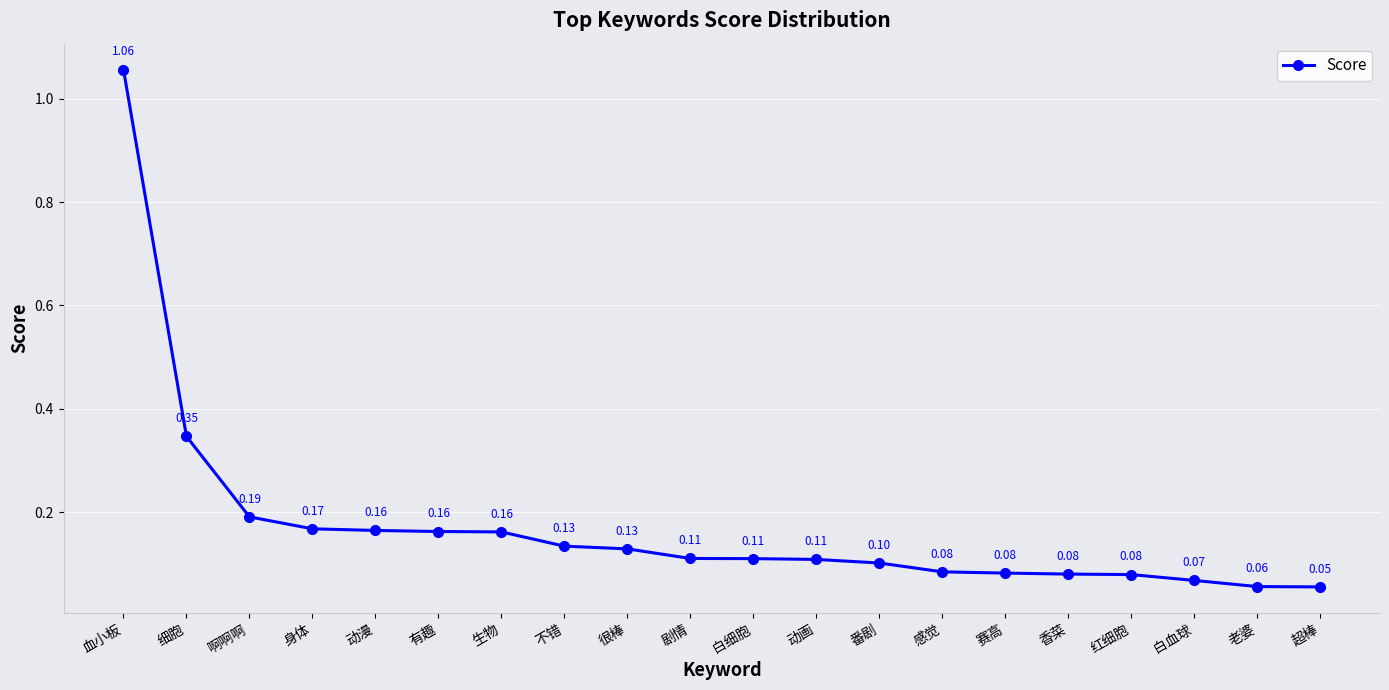

What is the label of the 20th point from the left?

超棒